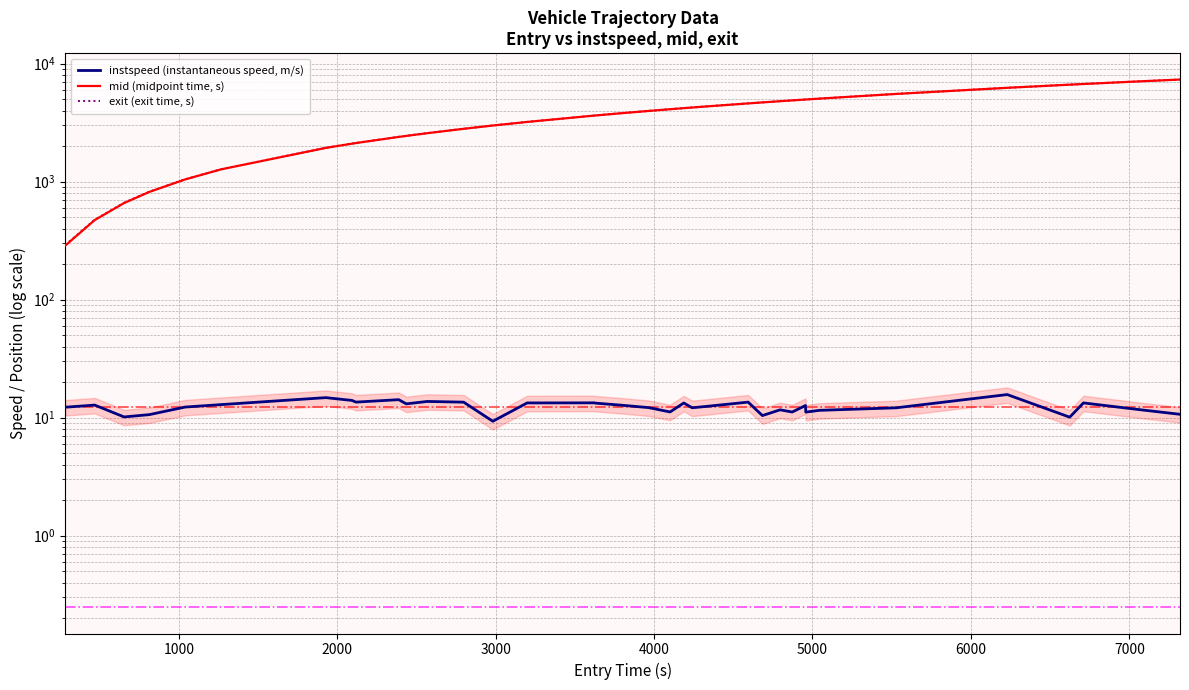

How many values in the mid (midpoint time, s) series exceed 3969?

18